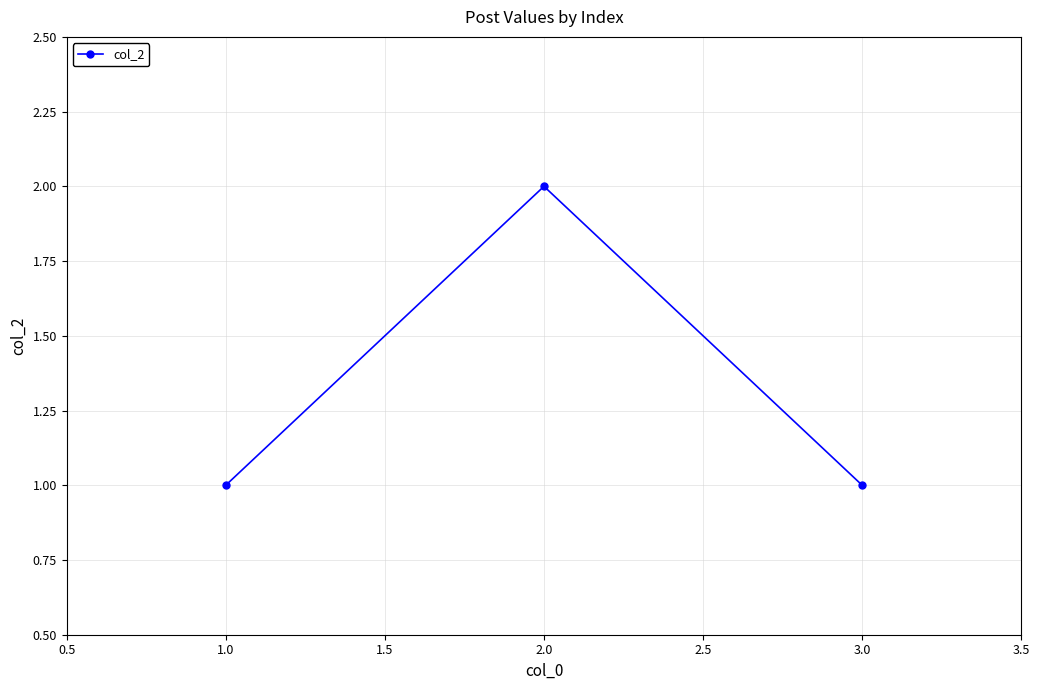

The chart shows a value of 3 at 1.0. True or false?

False